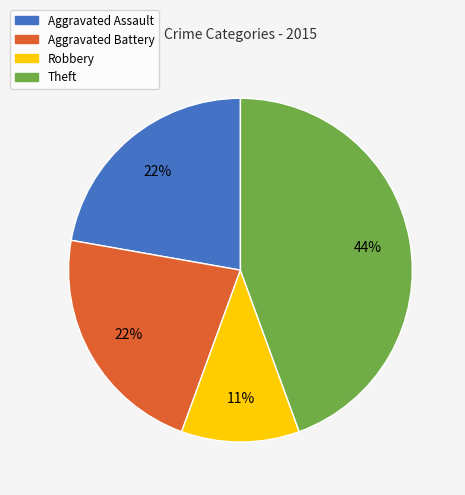

Approximately how many times larger is the value at Aggravated Assault compared to Theft?

0.5